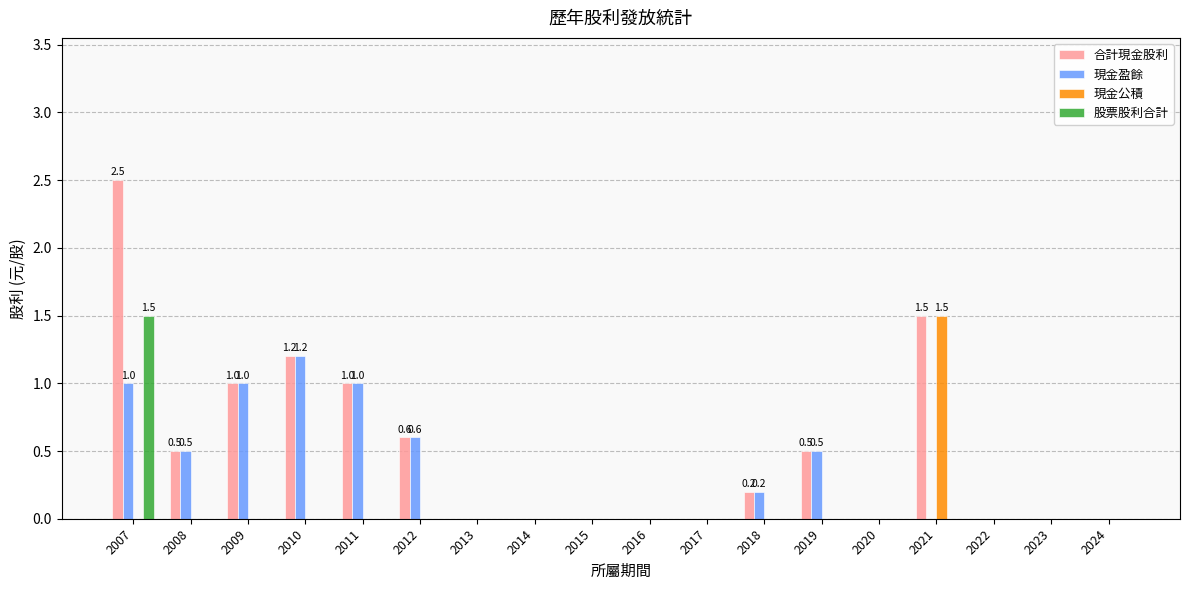

Reading left to right, what are all the values shown in this chart?

合計現金股利: 2007=2.5	2008=0.5	2009=1.0	2010=1.2	2011=1.0	2012=0.6	2013=0.0	2014=0.0	2015=0.0	2016=0.0	2017=0.0	2018=0.2	2019=0.5	2020=0.0	2021=1.5	2022=0.0	2023=0.0	2024=0.0
現金盈餘: 2007=1.0	2008=0.5	2009=1.0	2010=1.2	2011=1.0	2012=0.6	2013=0.0	2014=0.0	2015=0.0	2016=0.0	2017=0.0	2018=0.2	2019=0.5	2020=0.0	2021=0.0	2022=0.0	2023=0.0	2024=0.0
現金公積: 2007=0.0	2008=0.0	2009=0.0	2010=0.0	2011=0.0	2012=0.0	2013=0.0	2014=0.0	2015=0.0	2016=0.0	2017=0.0	2018=0.0	2019=0.0	2020=0.0	2021=1.5	2022=0.0	2023=0.0	2024=0.0
股票股利合計: 2007=1.5	2008=0.0	2009=0.0	2010=0.0	2011=0.0	2012=0.0	2013=0.0	2014=0.0	2015=0.0	2016=0.0	2017=0.0	2018=0.0	2019=0.0	2020=0.0	2021=0.0	2022=0.0	2023=0.0	2024=0.0